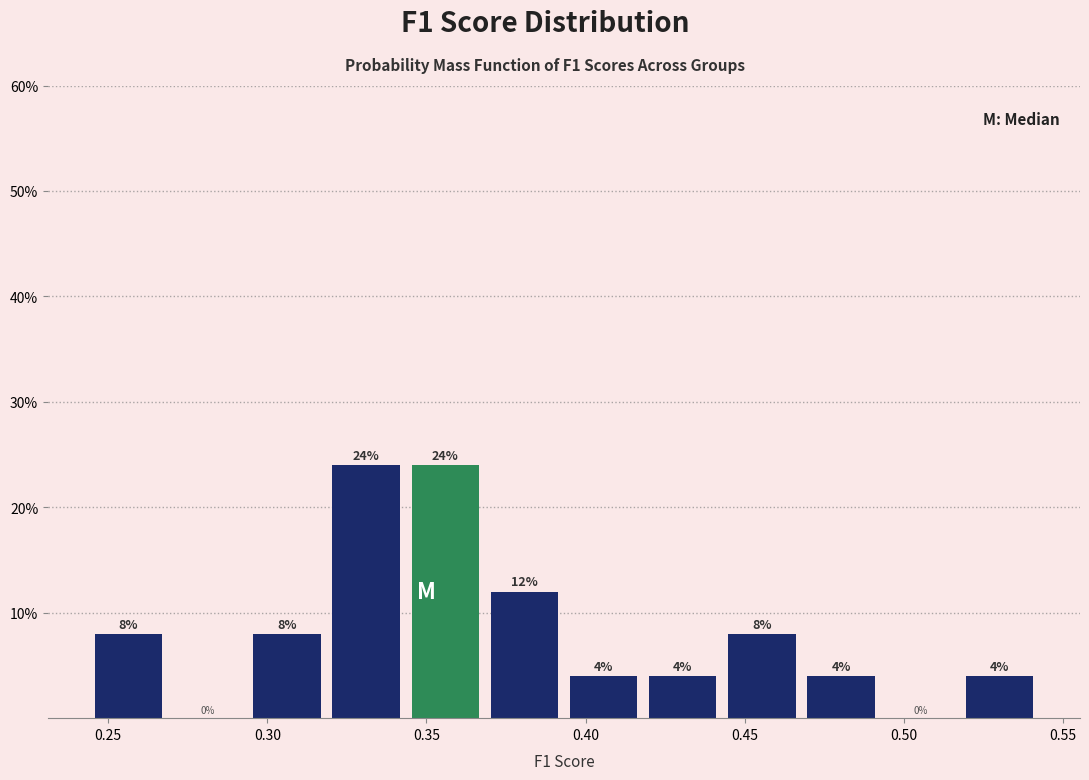

How tall is the bar that spans 0.370 to 0.395 on the x-axis? The bar edges are not printed on the chart, so give them approximately, as read against the axis.

12